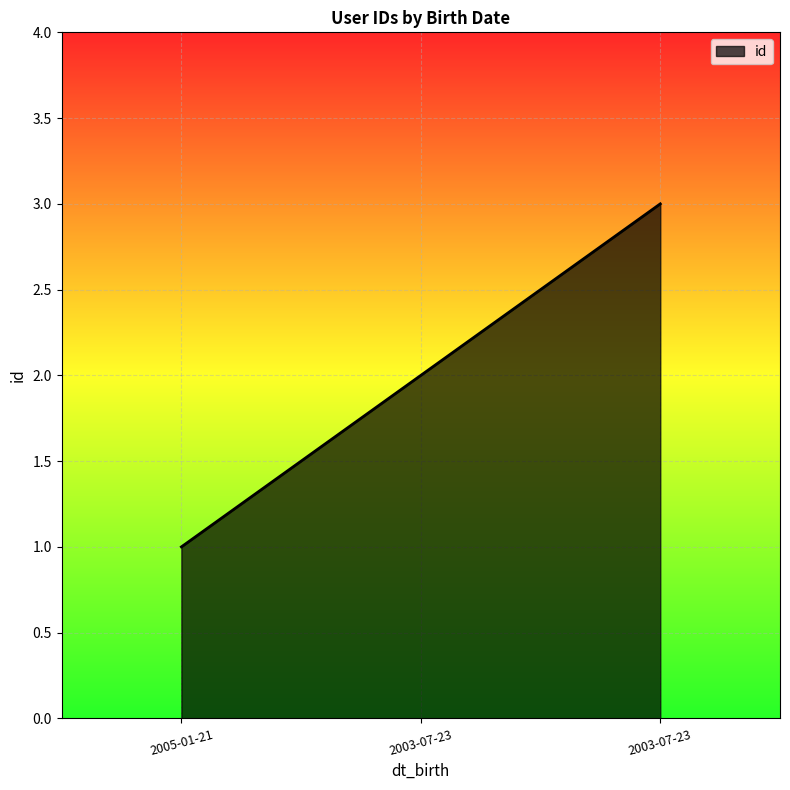

Count the number of data series in this chart.

1